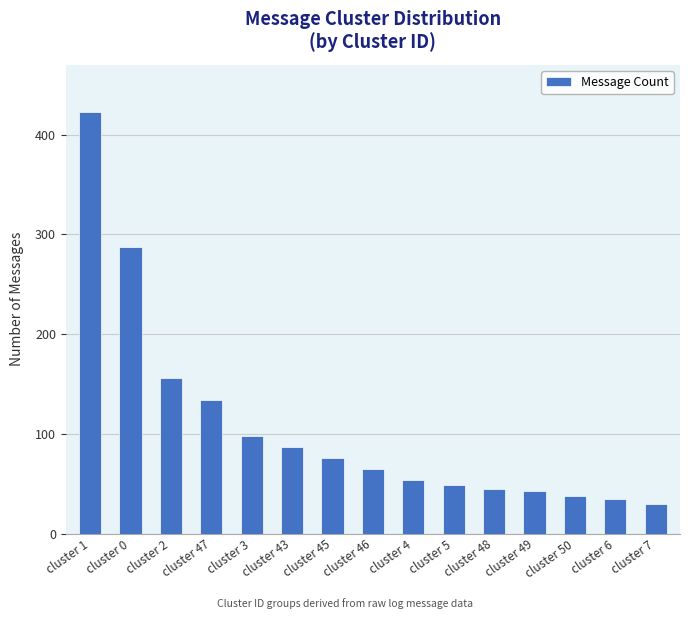

The chart shows a value of 43 at cluster 49. True or false?

True